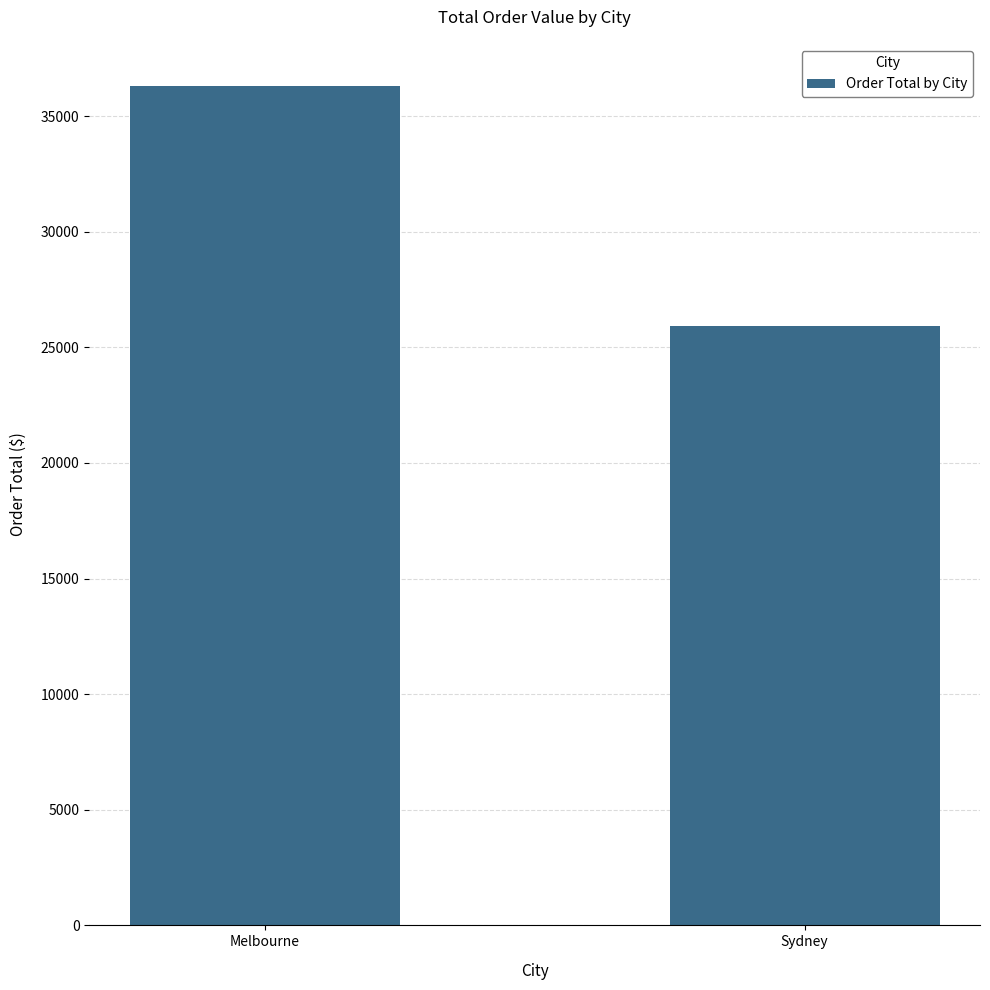

List the labels in order of value, largest first.

Melbourne, Sydney